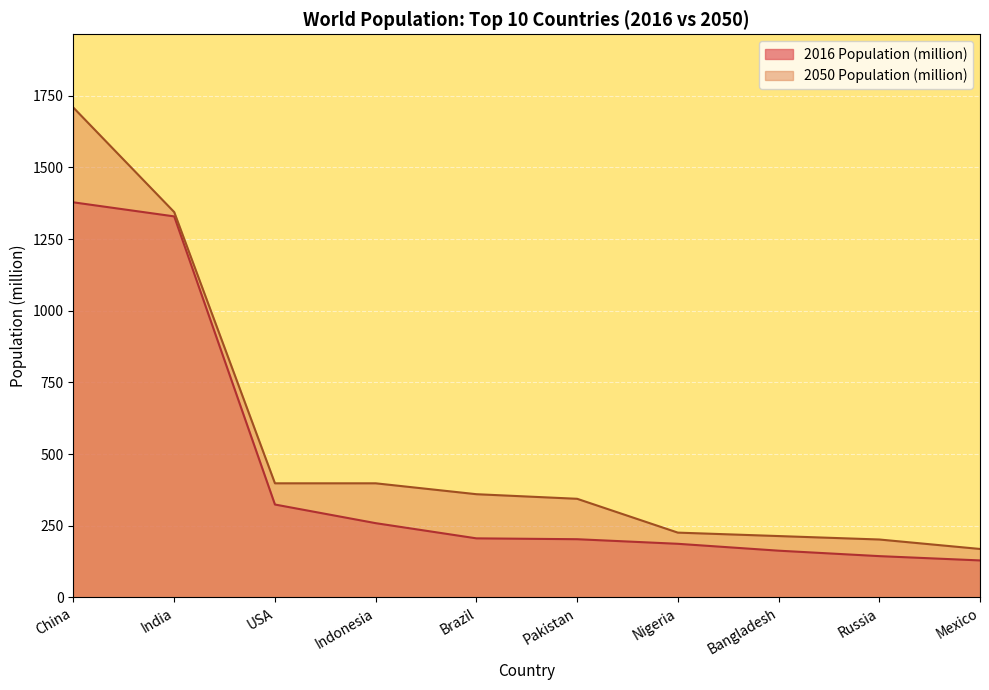

What position from the right is Russia?

2